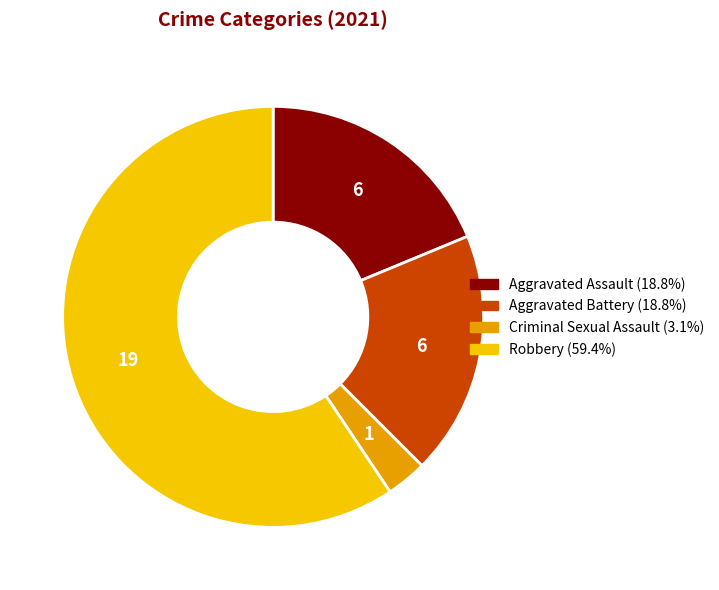

Is there any slice that represents more than half of the pie?

Yes